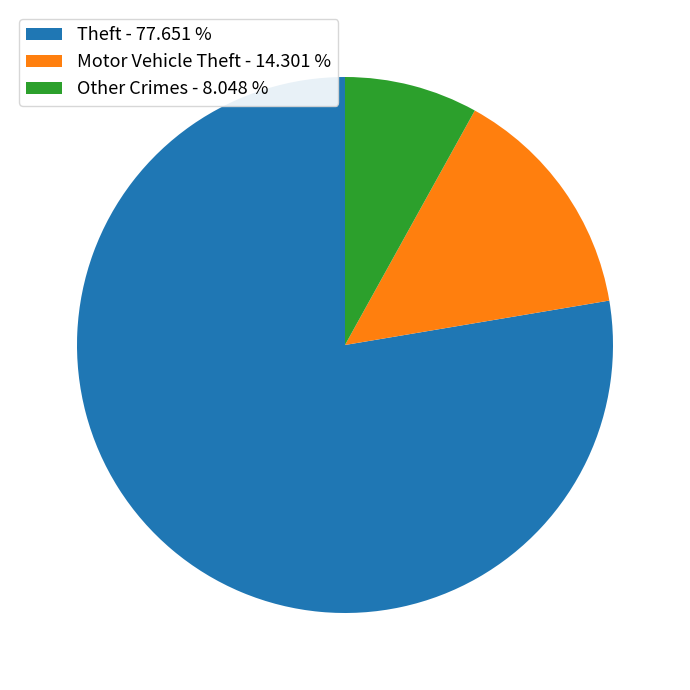

Which category accounts for the majority?

Theft - 77.651 %